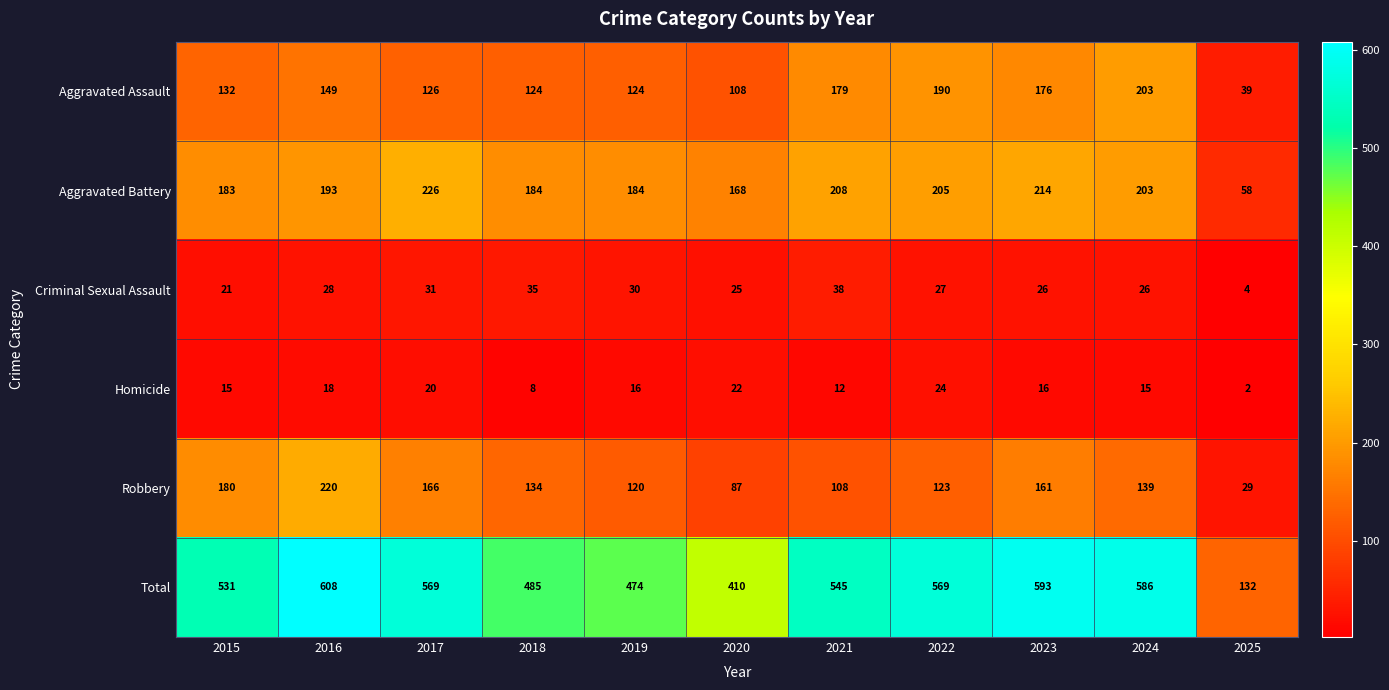

Count the number of data series in this chart.

6